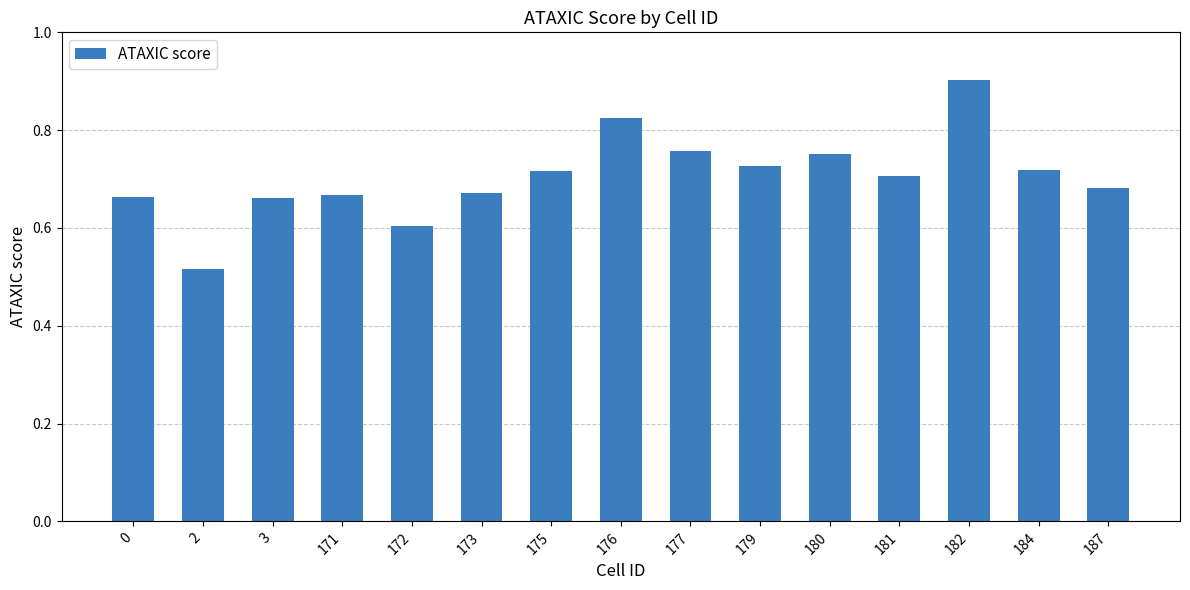

Where is the data nearest to the value 0?

2